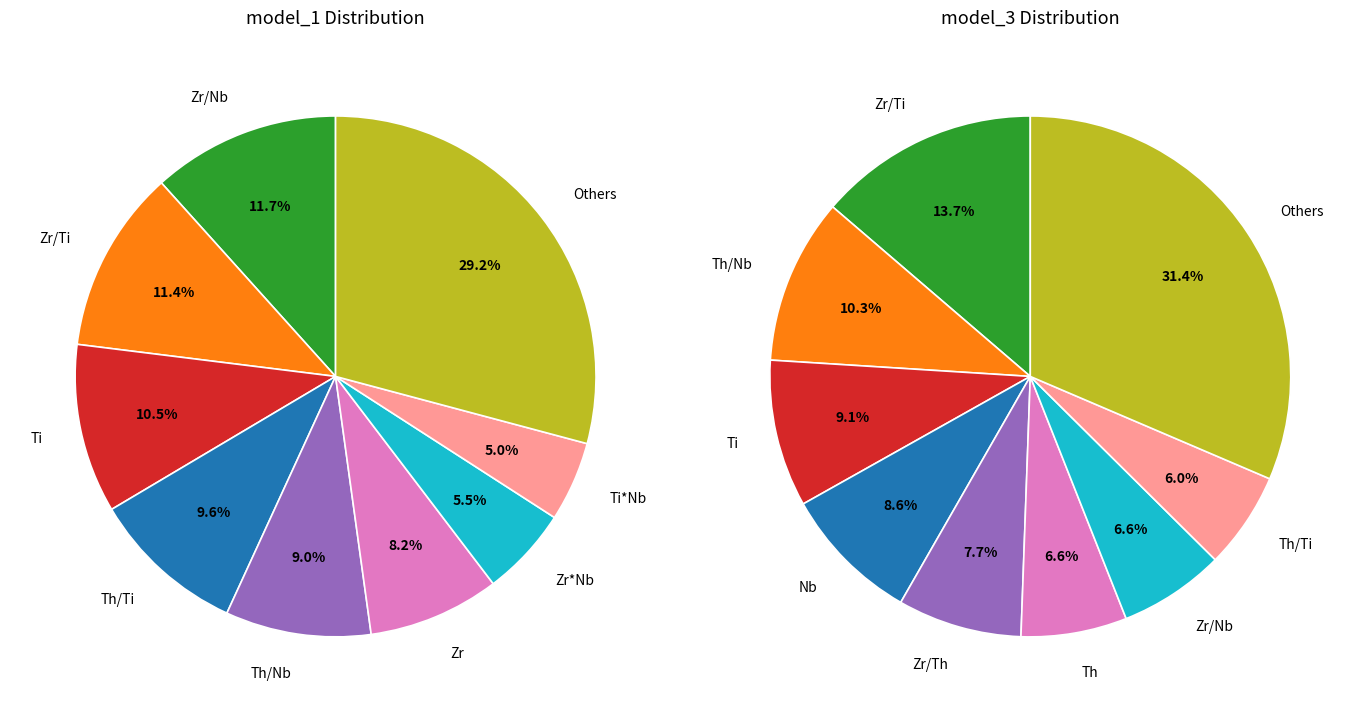

The Zr/Th slice represents 20% of the pie. True or false?

False